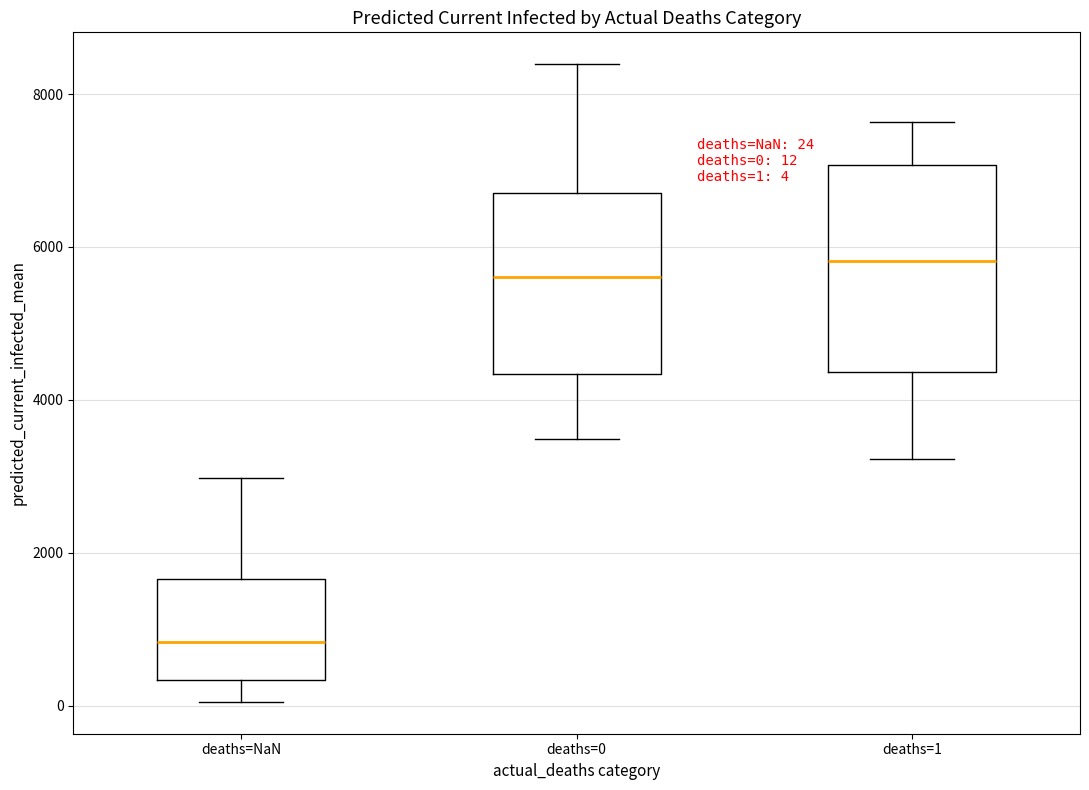

Which box's median line is the highest?

deaths=1